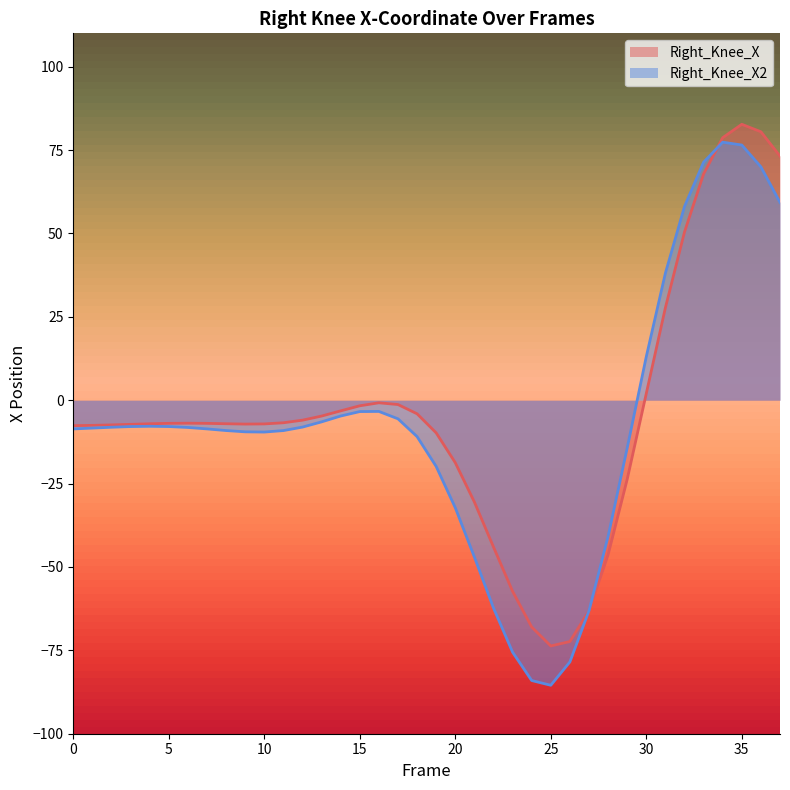

The Right_Knee_X series shows -18.7 at 20. True or false?

True